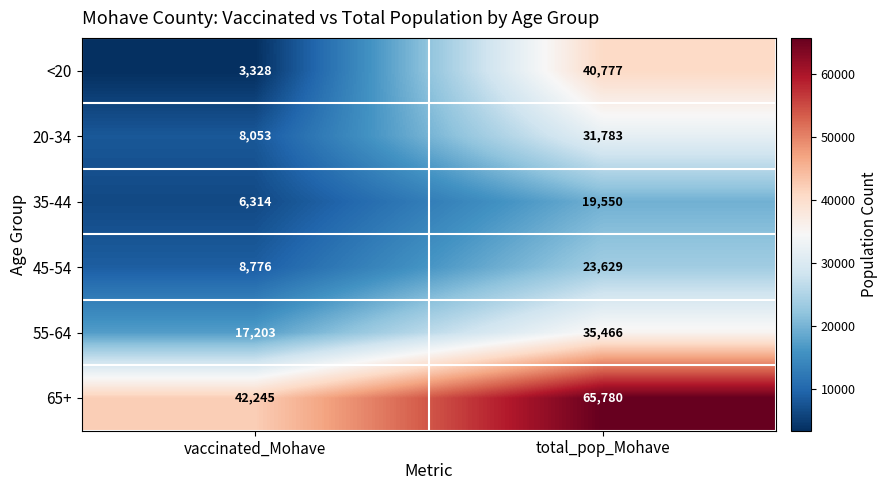

At which category is the sum across all series the highest?

total_pop_Mohave